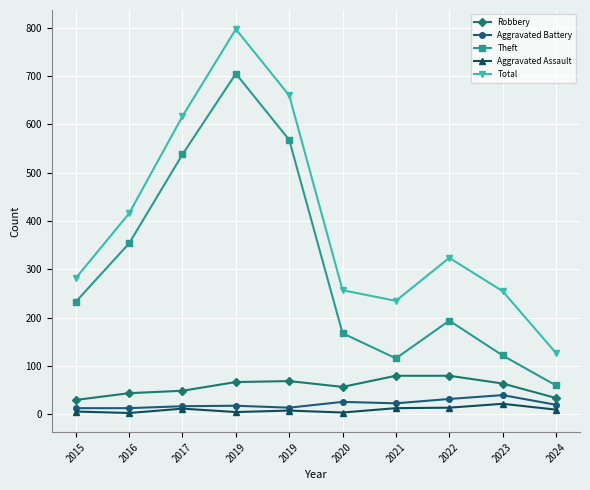

How many lines are shown in the chart?

5